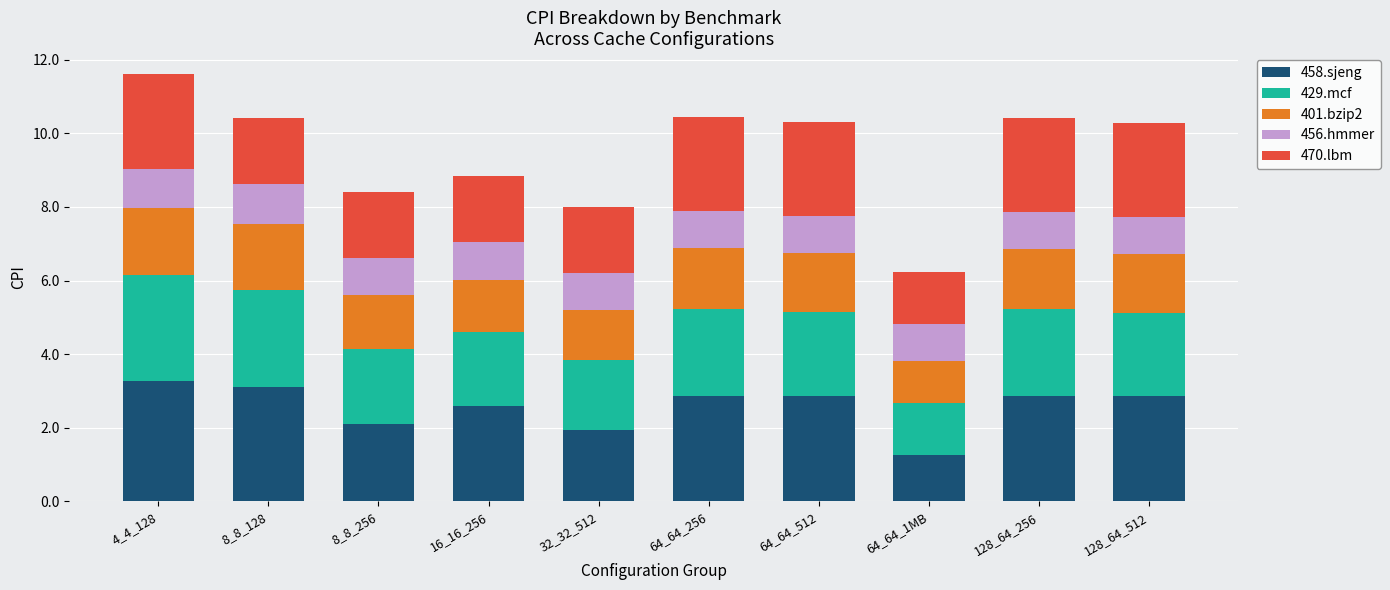

Is it true that 458.sjeng equals 2.0 at 32_32_512?

True